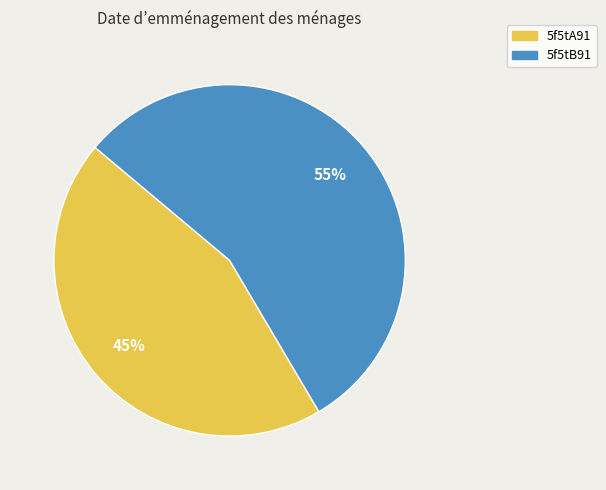

To the nearest percent, what percentage of the pie is 5f5tA91?

45%